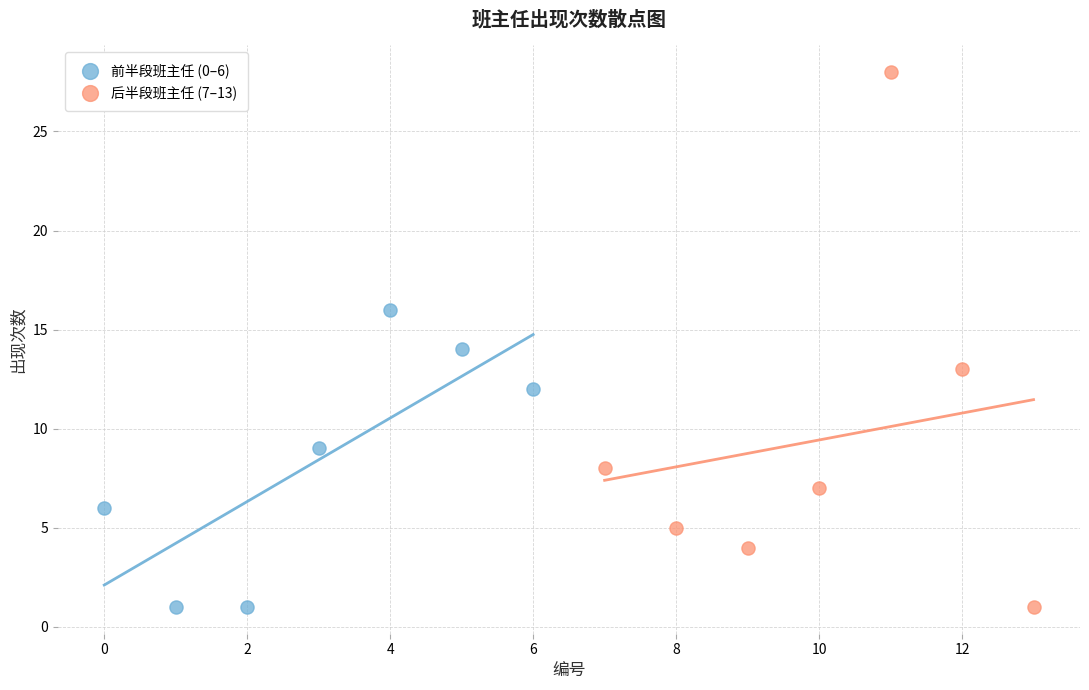

Which series contains the highest Y value?

后半段班主任 (7–13)